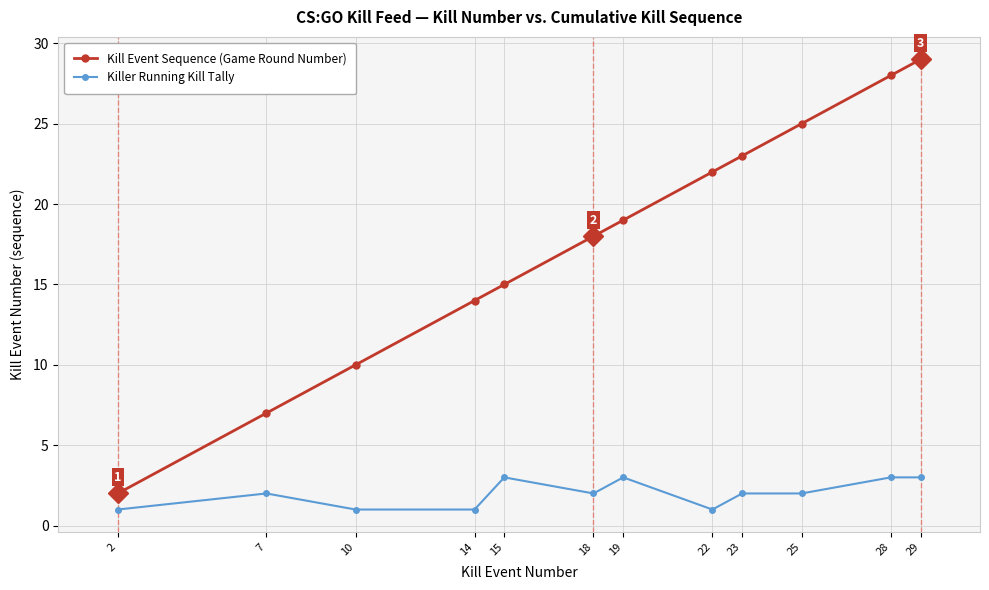

How many lines are shown in the chart?

2